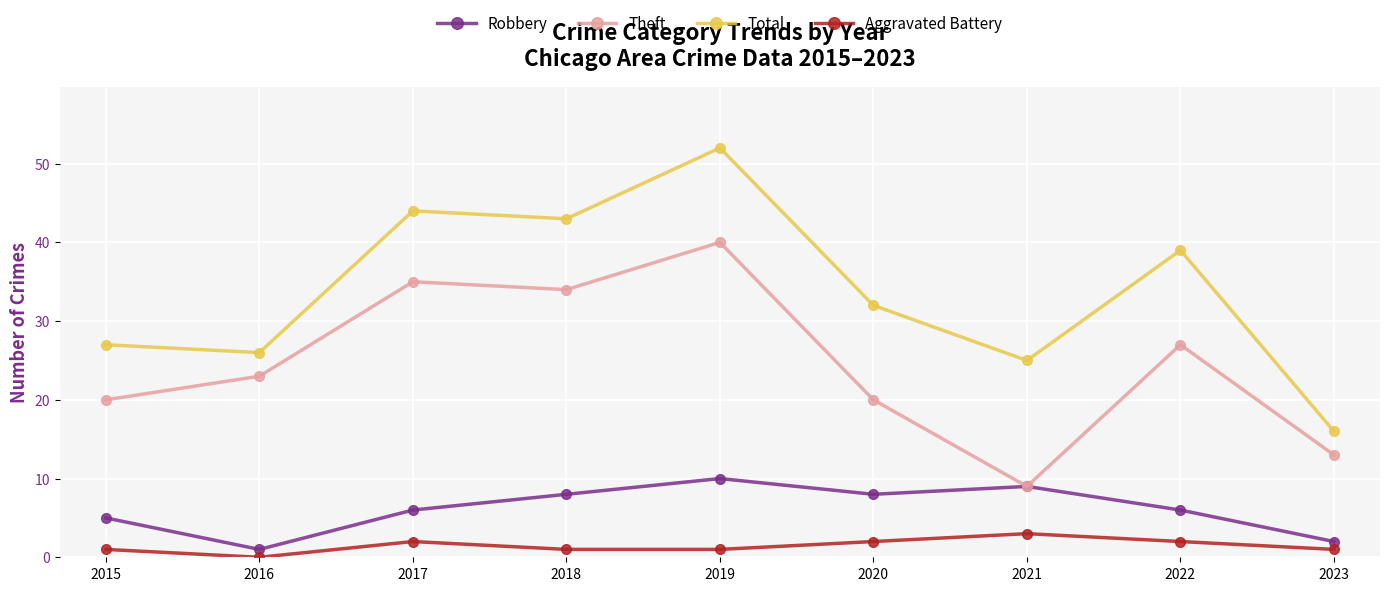

Which label corresponds to the largest value in the chart?

2019